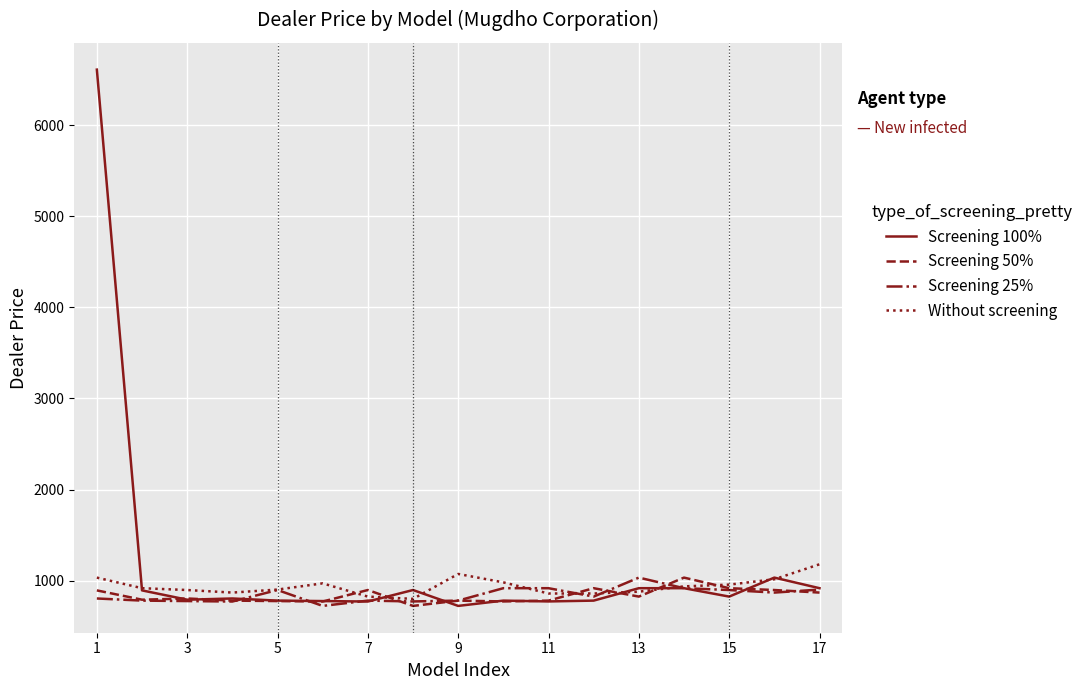

What is the maximum value for Screening 50%?

1032.6